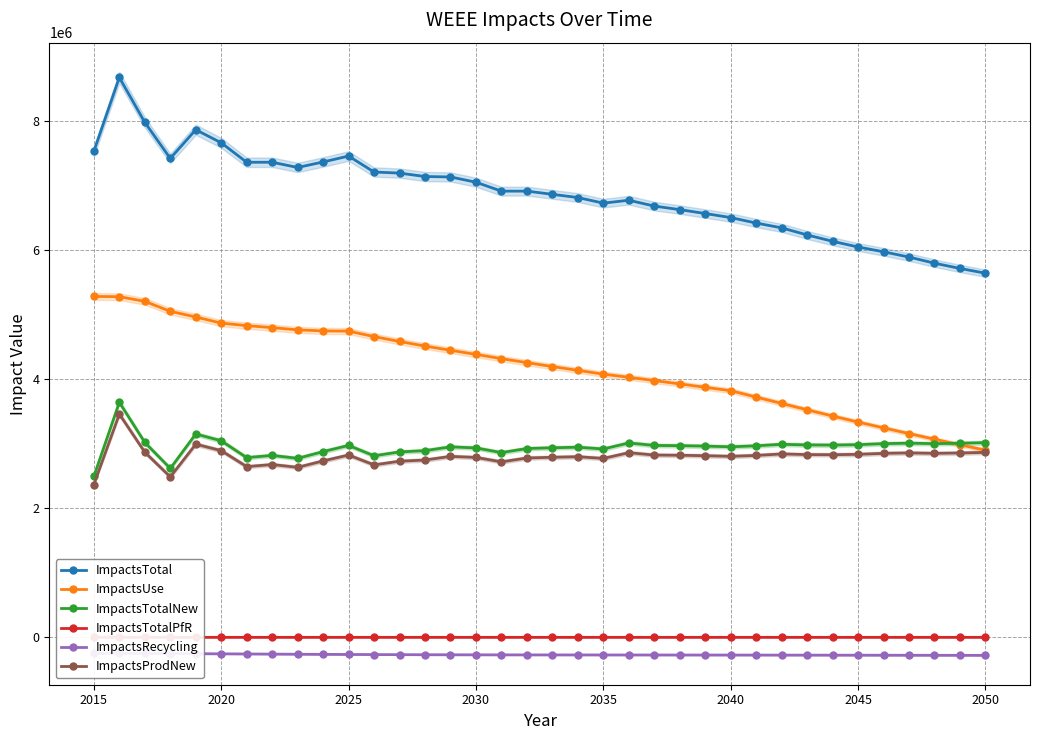

What is the value of the ImpactsTotalPfR point at the 5th from the left?

1386.7